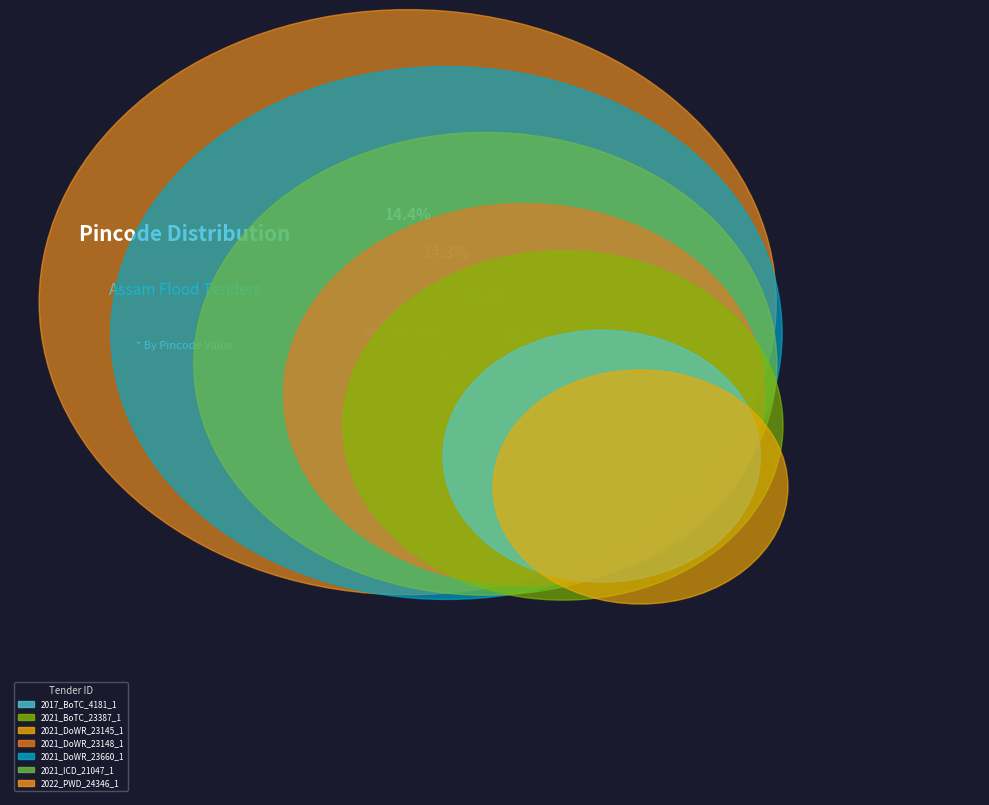

To the nearest percent, what portion does 2021_ICD_21047_1 represent?

14%